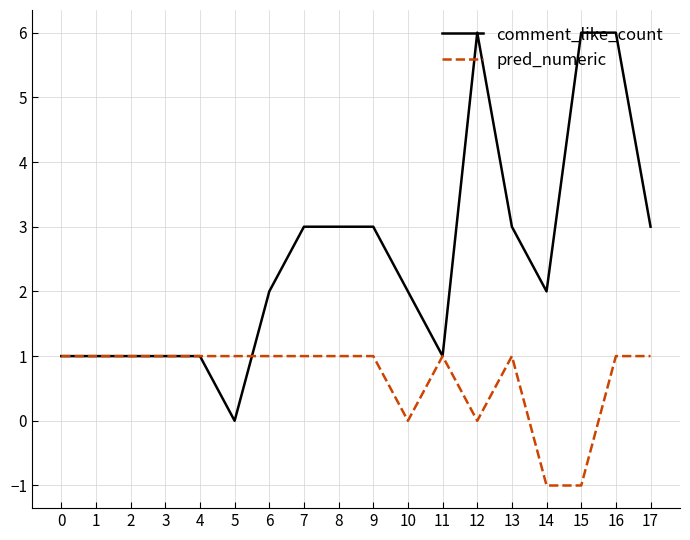

At which category is the sum across all series the highest?

16